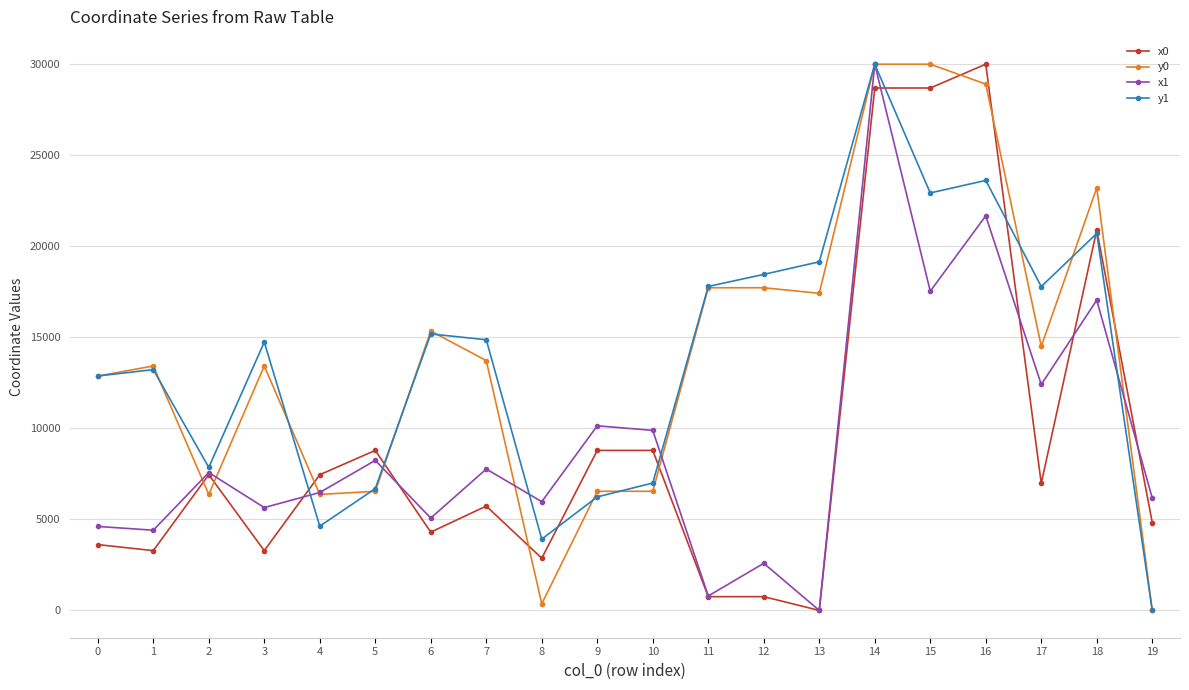

What is the difference between the maximum and second lowest values in the x0 series?

29244.8